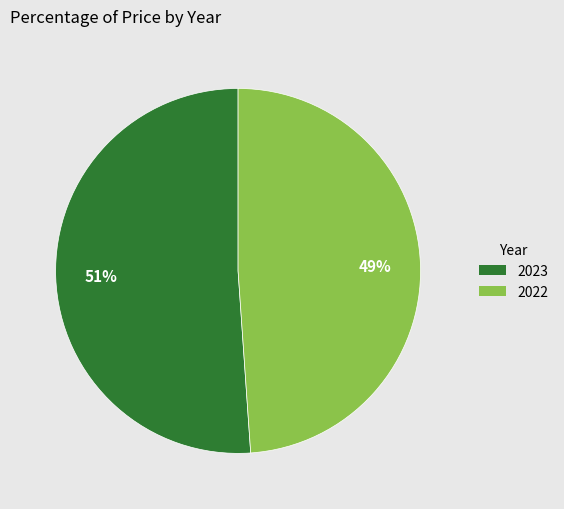

Count the number of slices in the pie.

2